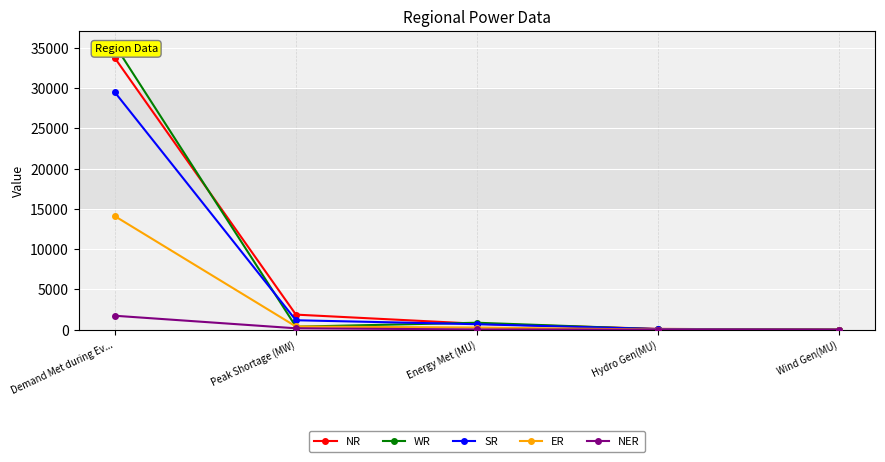

True or false: ER has more than 2 points higher than both neighbors.

False